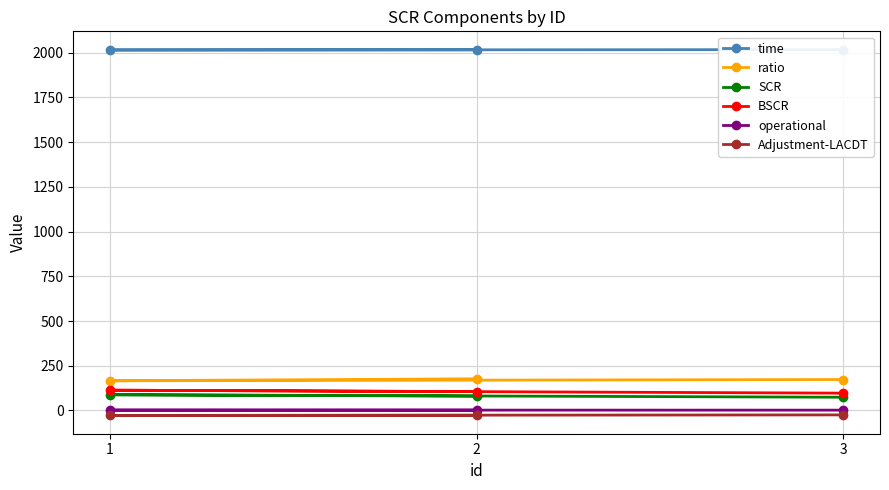

Reading left to right, list all the values displayed in this chart.

time: 2=2016.0	1=2015.0	3=2017.0
ratio: 2=177.0	1=166.0	3=173.0
SCR: 2=80.6	1=87.9	3=74.1
BSCR: 2=105.3	1=113.5	3=96.9
operational: 2=2.1	1=2.1	3=1.9
Adjustment-LACDT: 2=-26.9	1=-27.7	3=-24.7